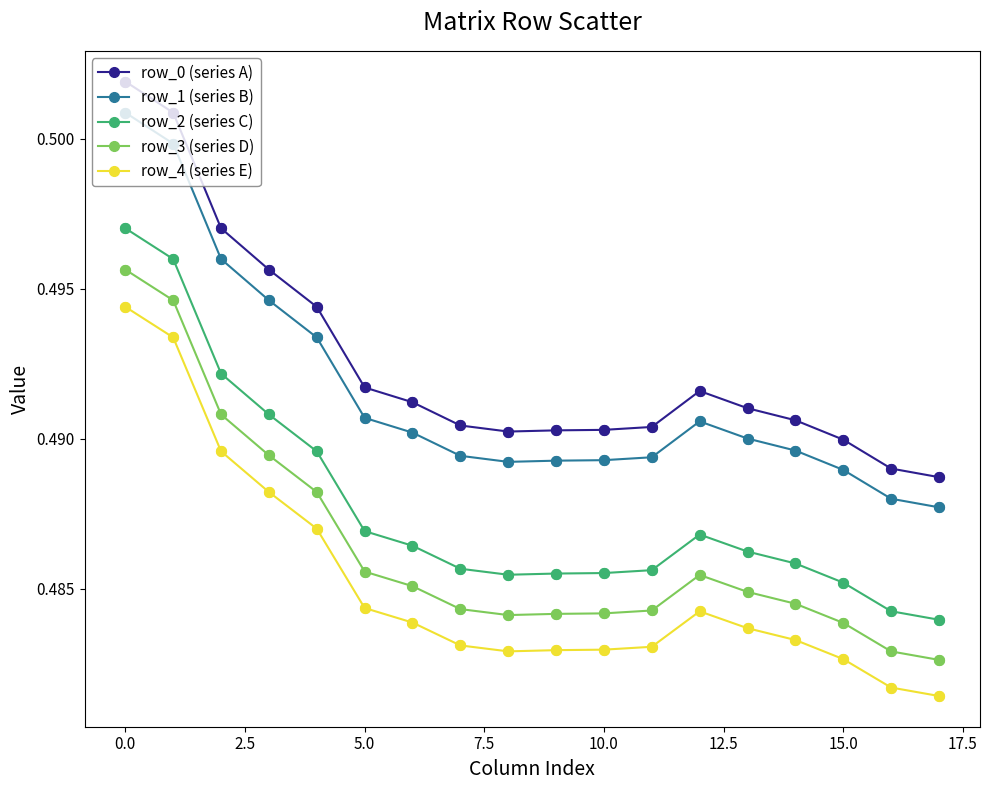

At how many categories does at least one series exceed 0?

18